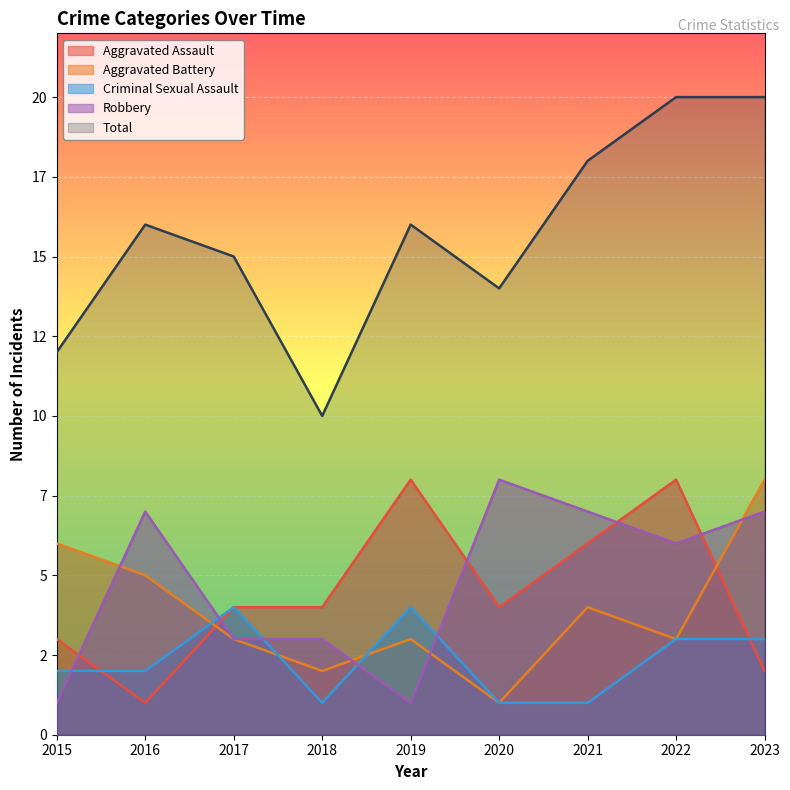

Which category has the highest value in the Aggravated Battery series?

2023